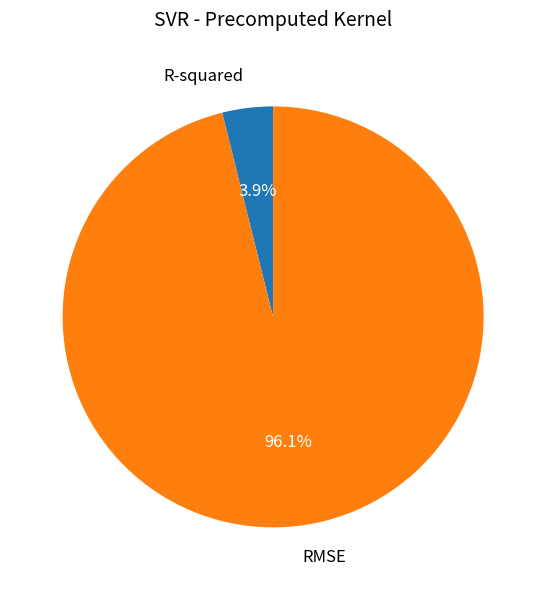

To the nearest percent, what is the difference between the R-squared and RMSE slice percentages?

92%